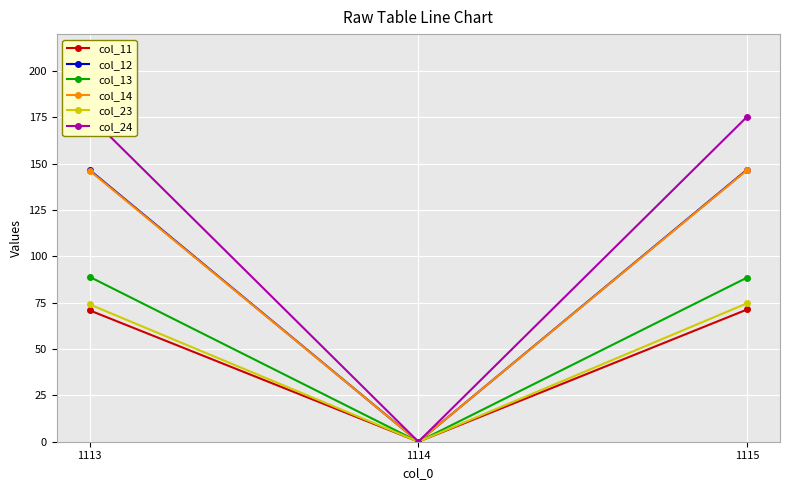

Reading left to right, list all the values displayed in this chart.

col_11: 70.9	0.0	71.4
col_12: 146.7	0.0	146.9
col_13: 89.0	0.0	88.6
col_14: 146.3	0.0	146.6
col_23: 74.1	0.0	74.7
col_24: 175.6	0.0	175.4